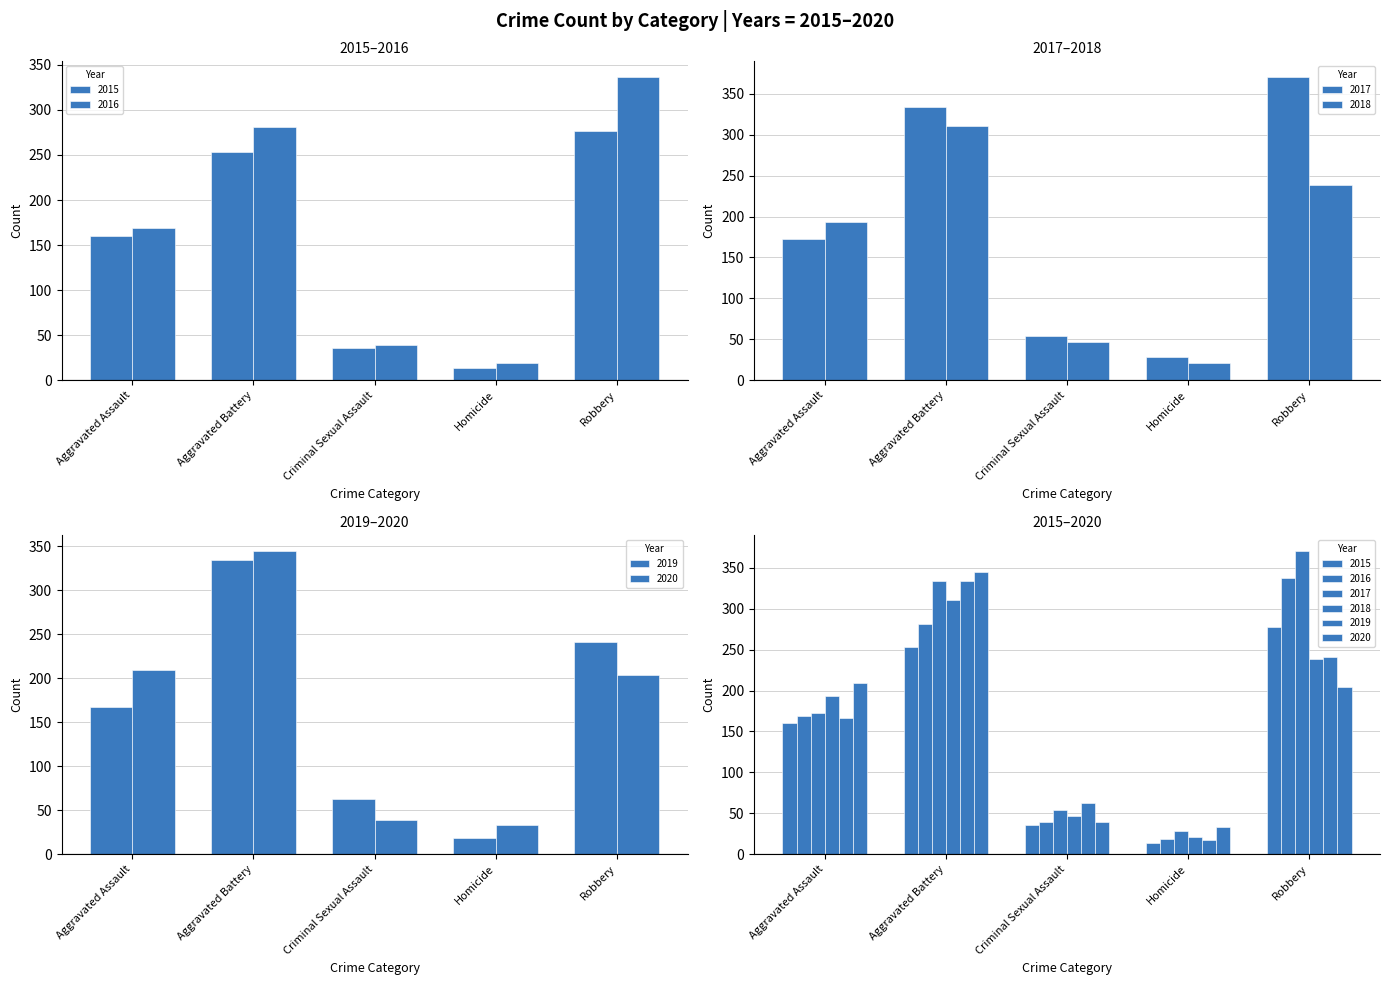

How many values in the 2019 series are below 167?

2